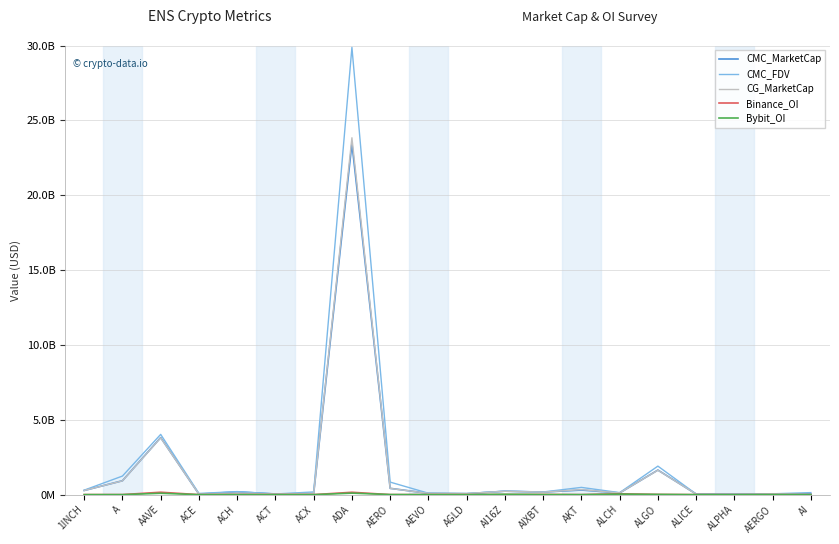

Is this an area chart (filled region under the line)?

No